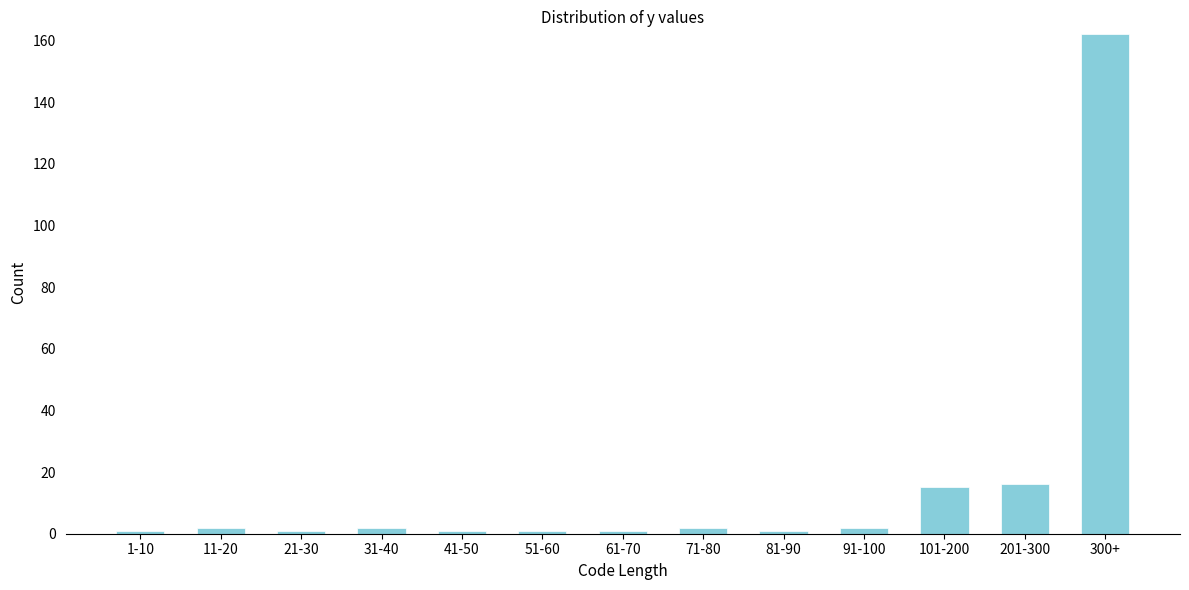

Reading left to right, transcribe all the data shown in this chart.

1	2	1	2	1	1	1	2	1	2	15	16	162